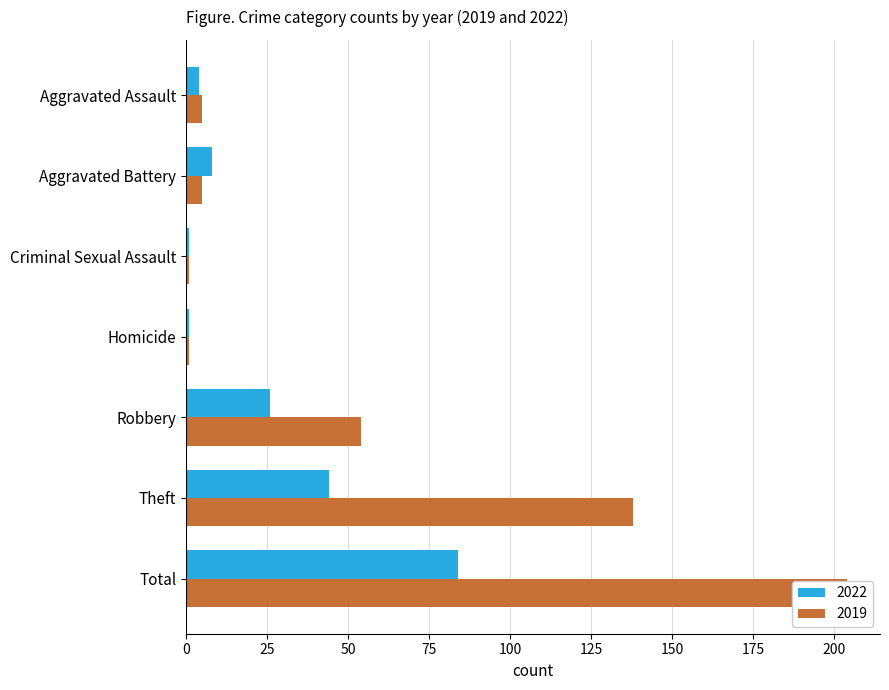

Reading left to right, transcribe all the data shown in this chart.

2022: Aggravated Assault=4	Aggravated Battery=8	Criminal Sexual Assault=1	Homicide=1	Robbery=26	Theft=44	Total=84
2019: Aggravated Assault=5	Aggravated Battery=5	Criminal Sexual Assault=1	Homicide=1	Robbery=54	Theft=138	Total=204